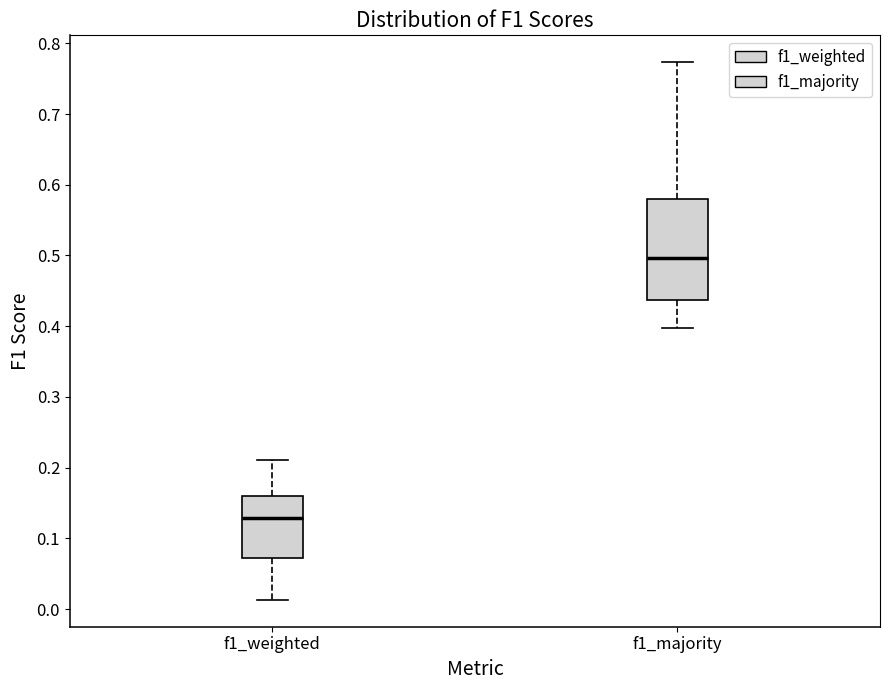

Reading left to right, read every box against the y-axis: the position of its median line, the range the box covers, and the ends of its whiskers. The values are not printed on the chart, so give them approximately, as read against the axis.

f1_weighted: median 0.13, box 0.07 to 0.16, whiskers 0.01 to 0.21
f1_majority: median 0.50, box 0.44 to 0.58, whiskers 0.40 to 0.77